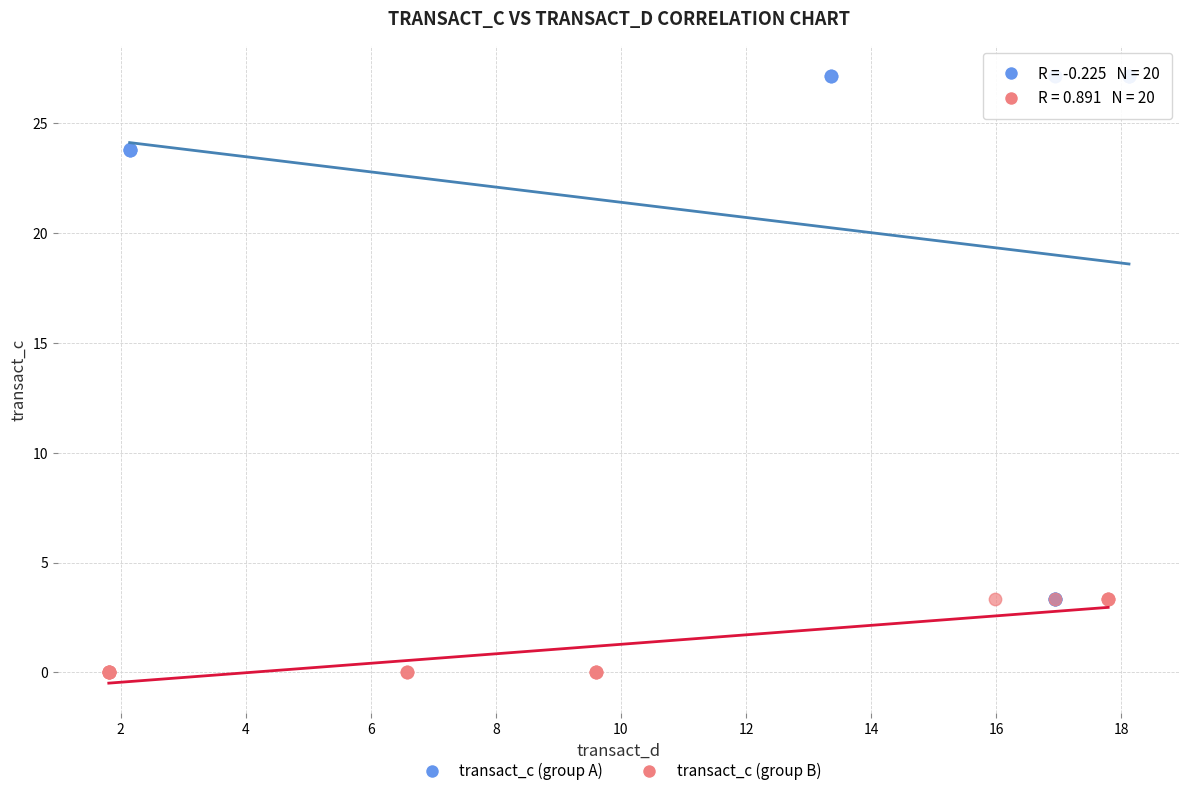

Which series reaches the maximum Y coordinate?

transact_c (group A)